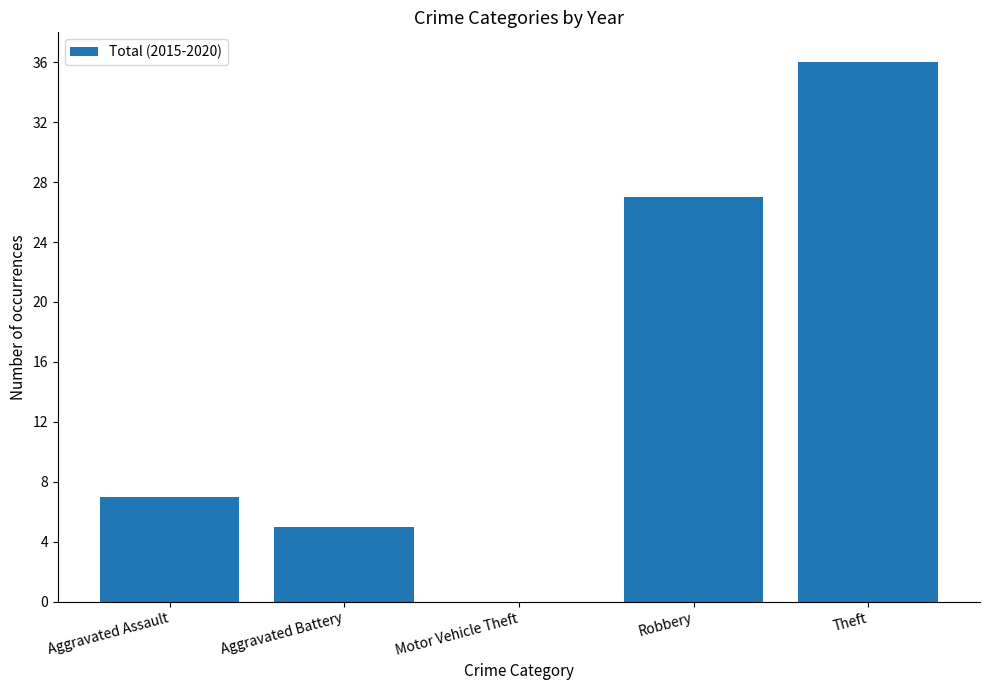

Where is the data nearest to the value 18?

Robbery